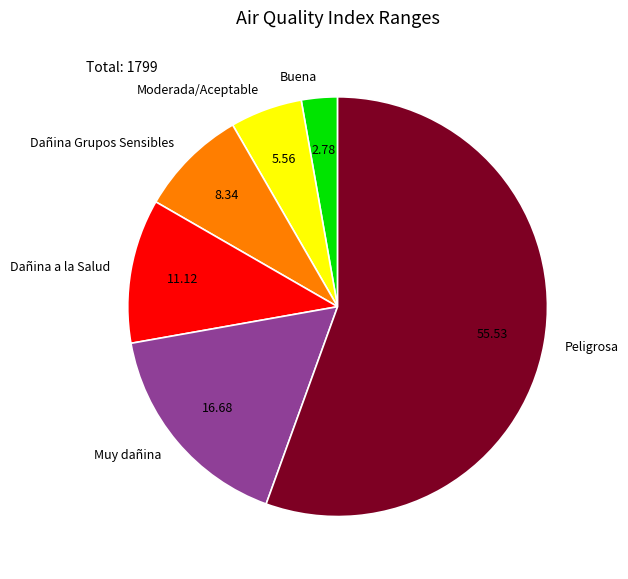

Is Peligrosa the majority of the pie?

Yes